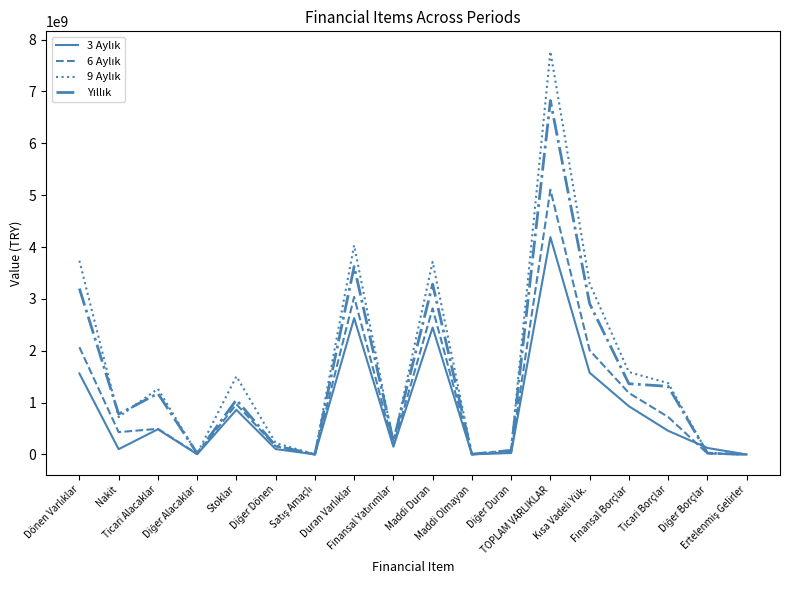

Is this an area chart (filled region under the line)?

No